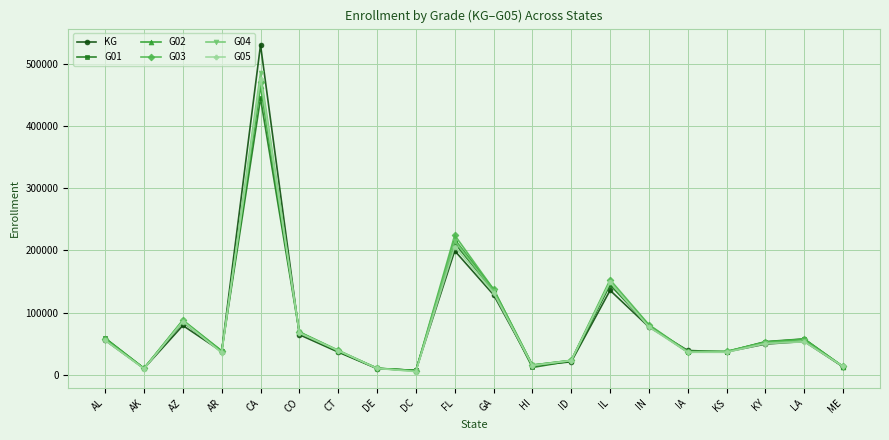

At which category does the chart reach its peak across all series?

CA